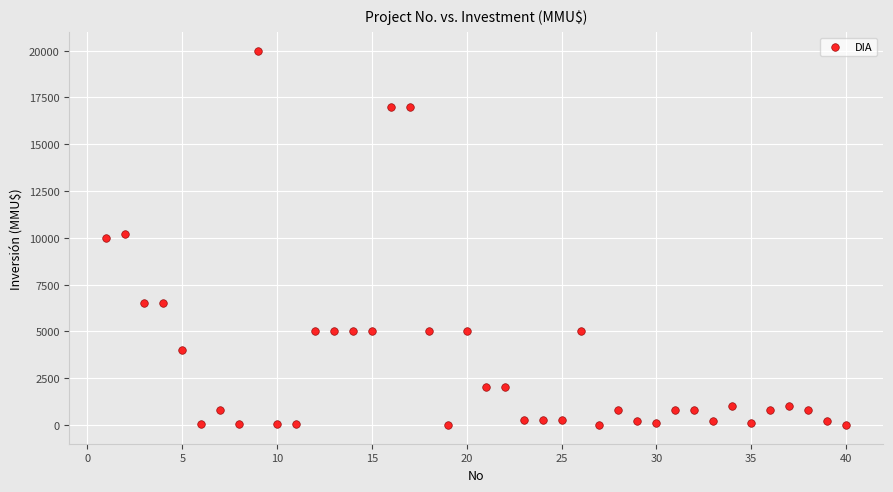

What is the range of X values (max minus min)?

39